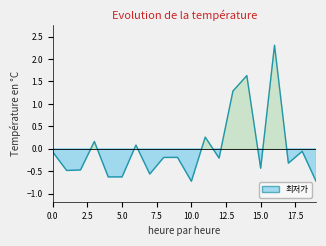

List the labels in order of value, smallest first.

19, 10, 4, 5, 7, 1, 2, 15, 17, 12, 8, 9, 0, 18, 6, 3, 11, 13, 14, 16